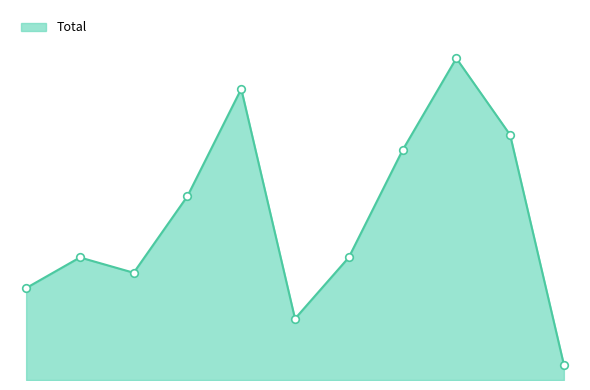

Does the chart have visible grid lines?

No